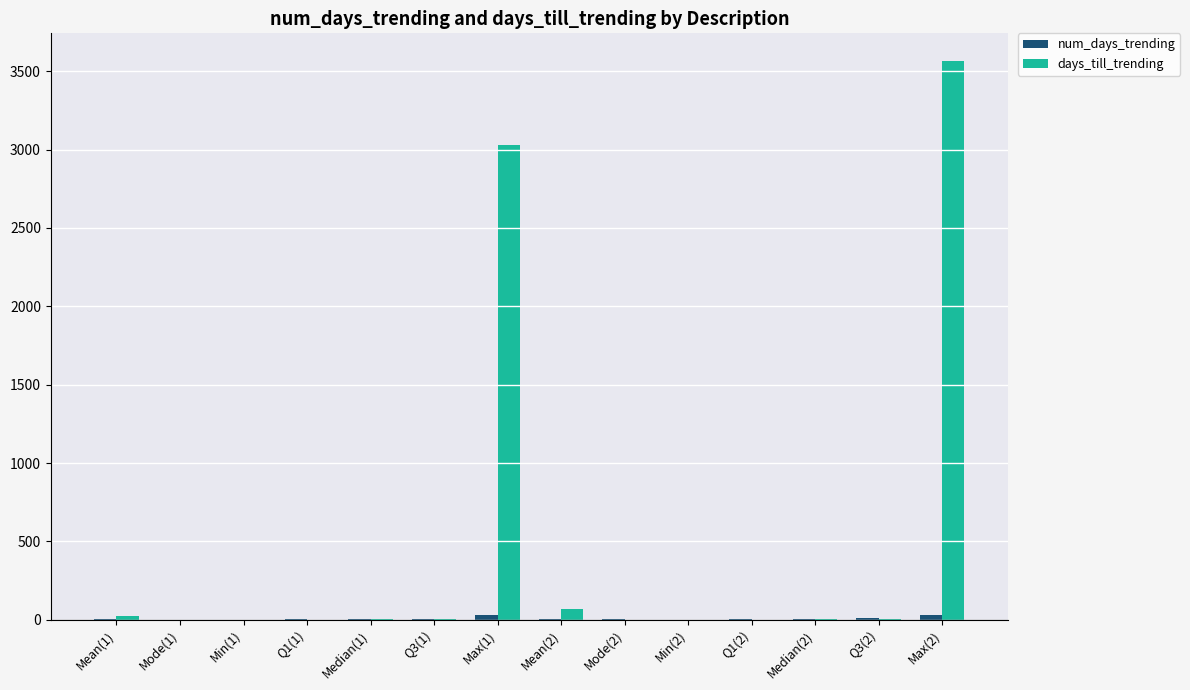

What is the difference between the days_till_trending values at Q3(1) and Min(1)?

4.0